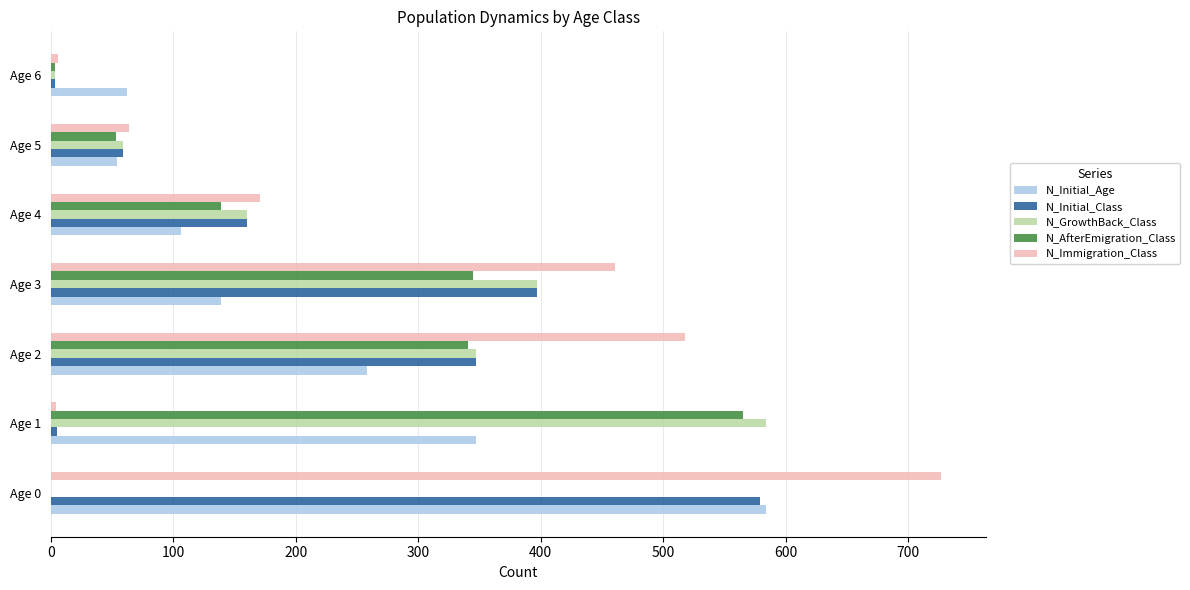

The value of N_GrowthBack_Class at Age 2 is 150. True or false?

False